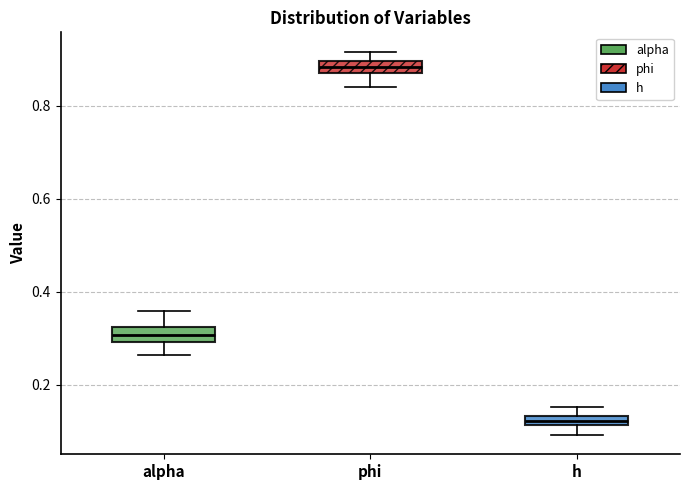

Where does the upper whisker of the box for phi end on the y-axis? The values are not printed on the chart, so give them approximately, as read against the axis.

0.92